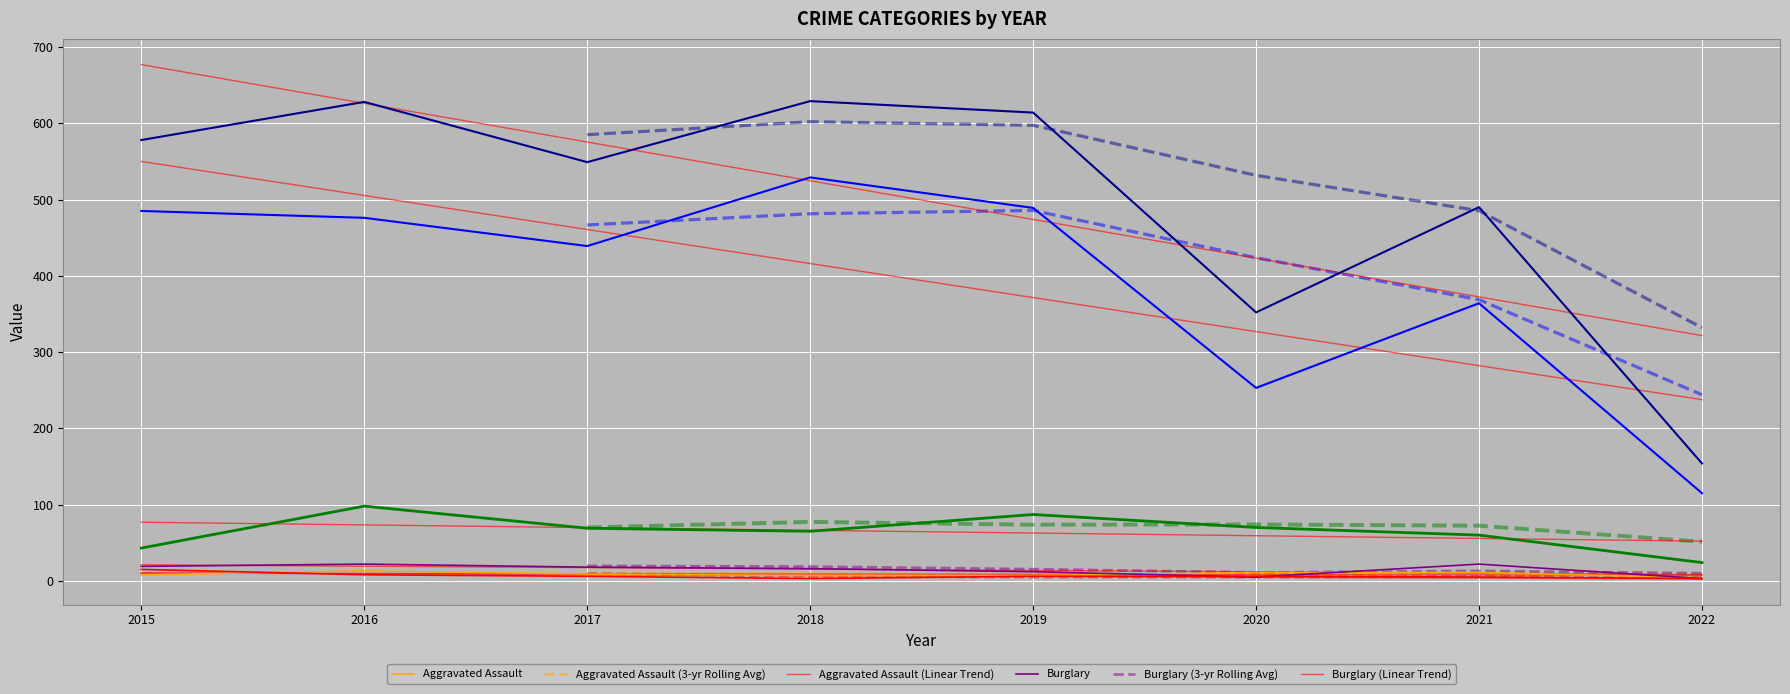

Is the value of Aggravated Assault at 2022 greater than the value of Motor Vehicle Theft at 2020?

No